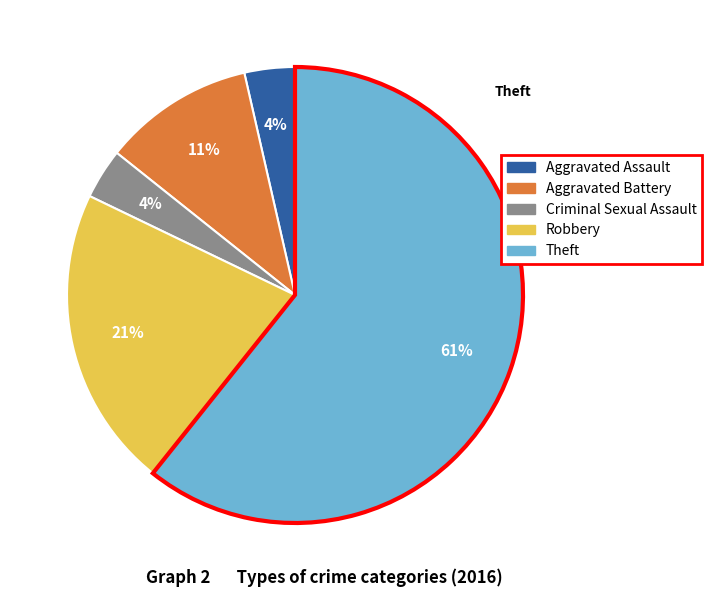

To the nearest percent, what is the difference between the Theft and Aggravated Battery slice percentages?

50%